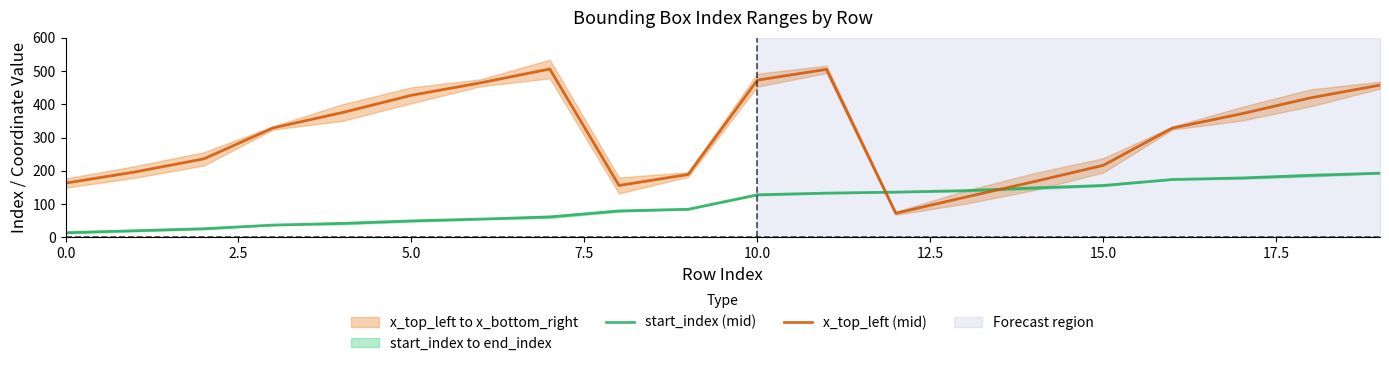

True or false: x_top_left (mid) and start_index (mid) cross at least once.

True